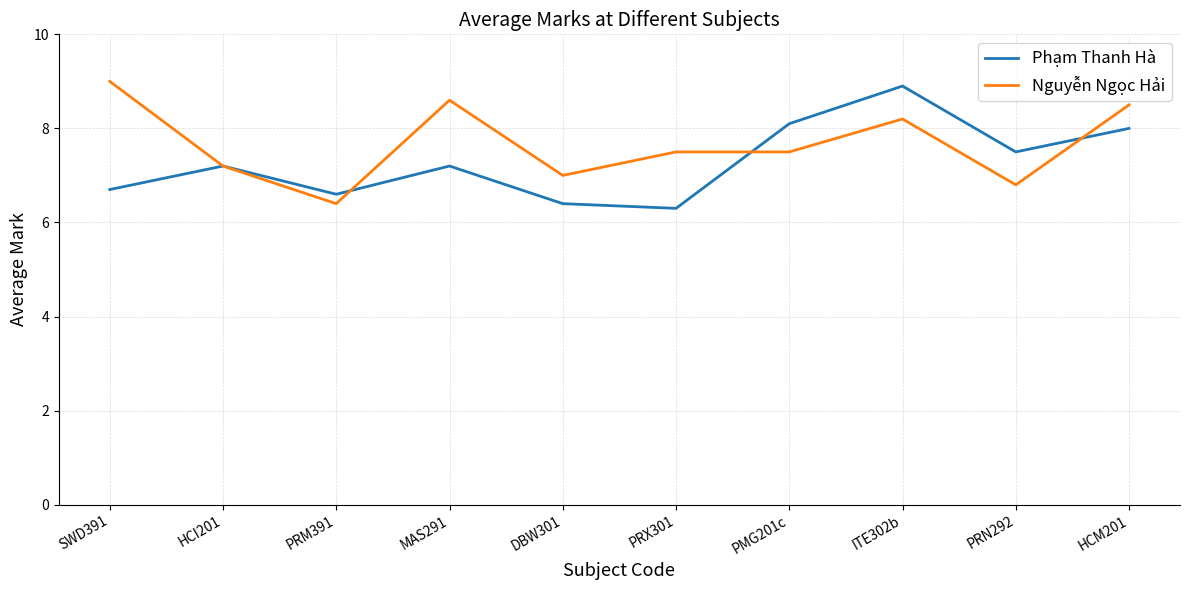

How many lines are shown in the chart?

2